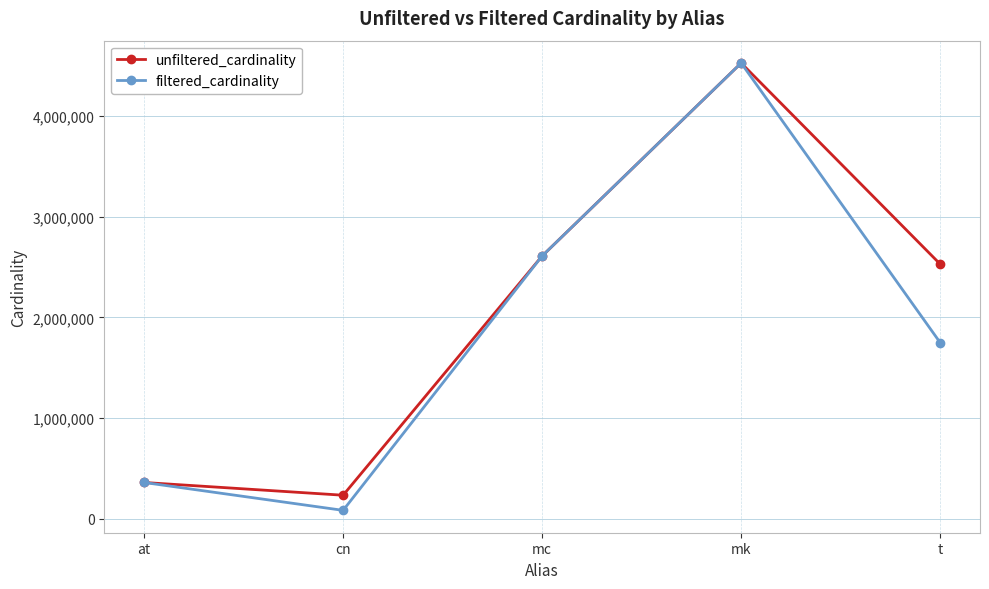

Which series has the largest total across all categories?

unfiltered_cardinality